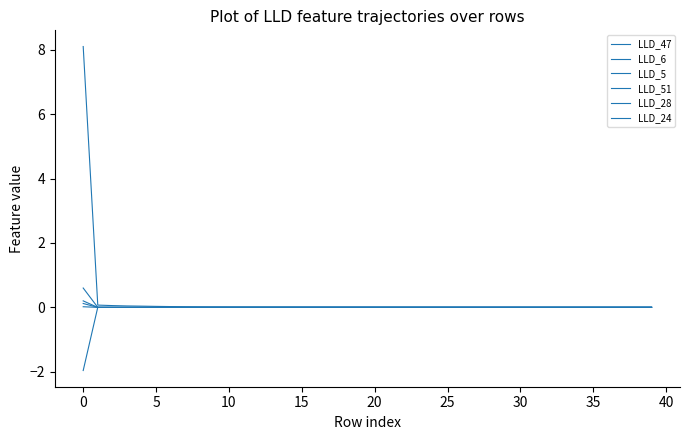

At which label does LLD_24 reach its minimum?

37